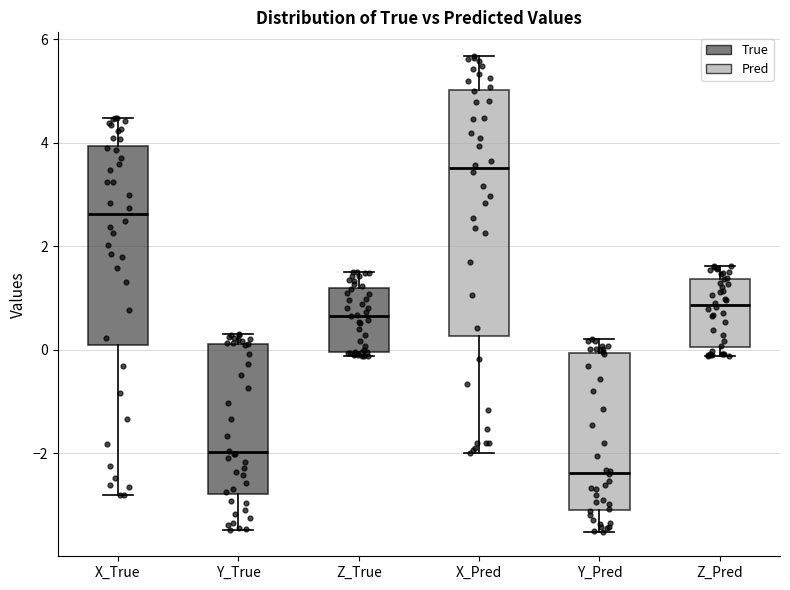

Where does the lower whisker of the box for X_True end on the y-axis? The values are not printed on the chart, so give them approximately, as read against the axis.

-2.8